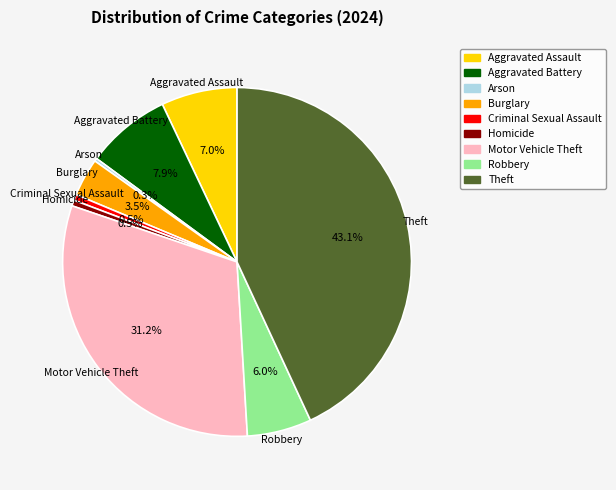

Between Theft and Homicide, which is larger?

Theft